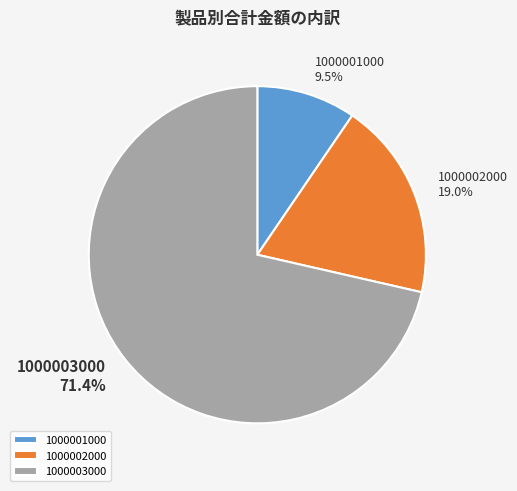

To the nearest percent, what is the difference between the largest and smallest slice percentages?

62%